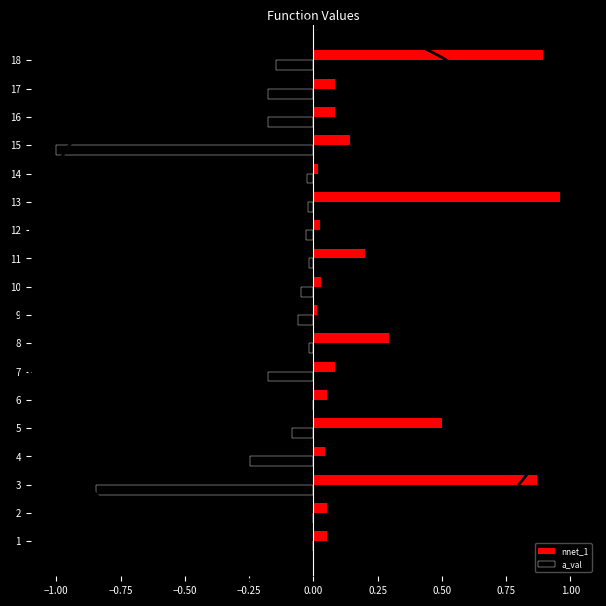

Is it true that nnet_1 equals 0.6 at 3?

False